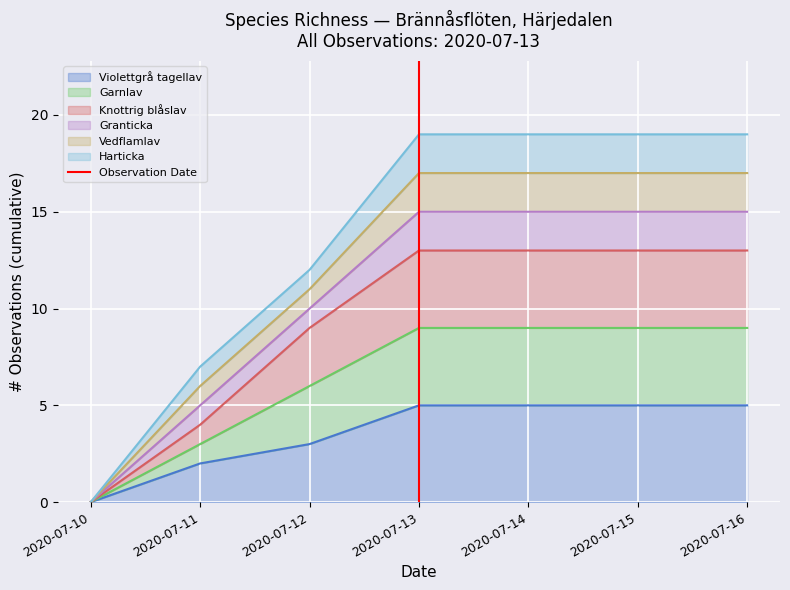

Is it true that Violettgrå tagellav equals 5 at 2020-07-15?

True